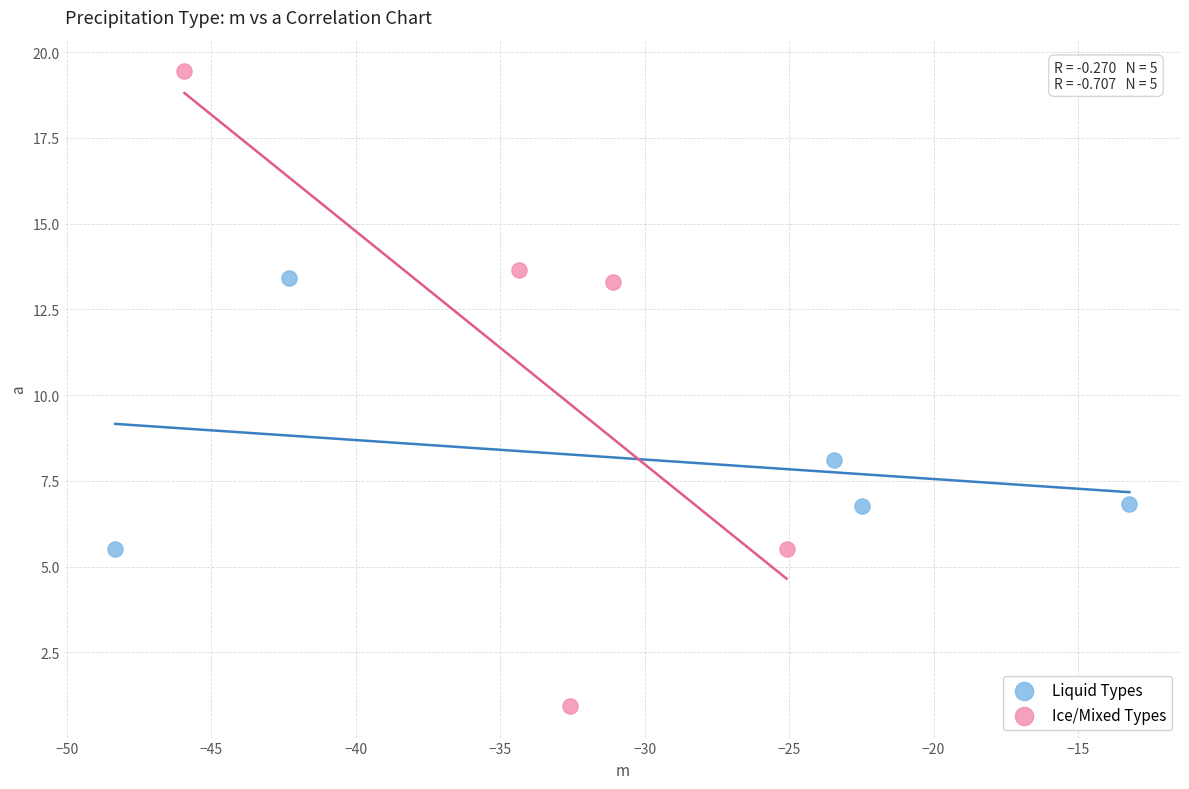

Which series has the widest spread of Y values?

Ice/Mixed Types